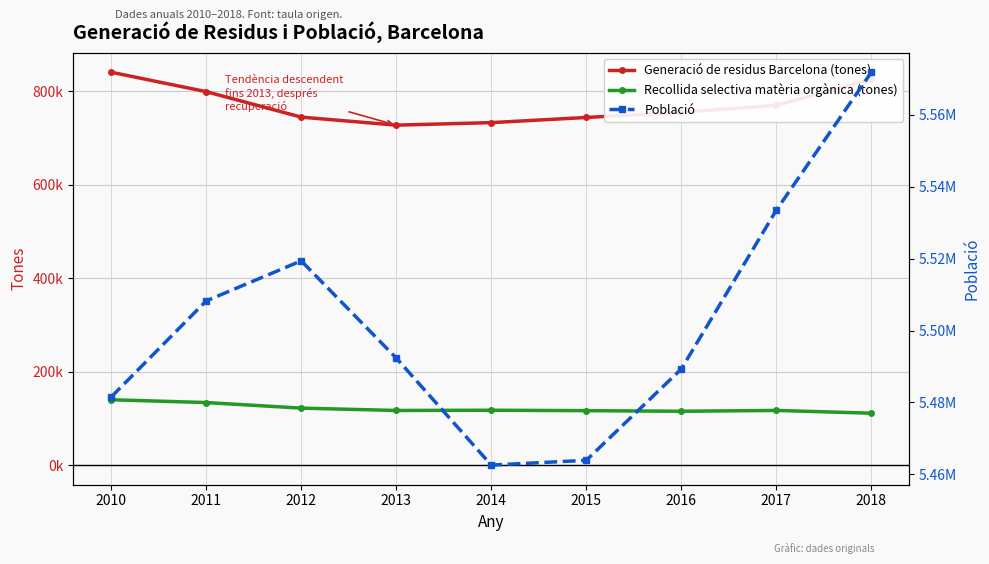

How many values in the Recollida selectiva matèria orgànica (tones) series are below 116930?

4